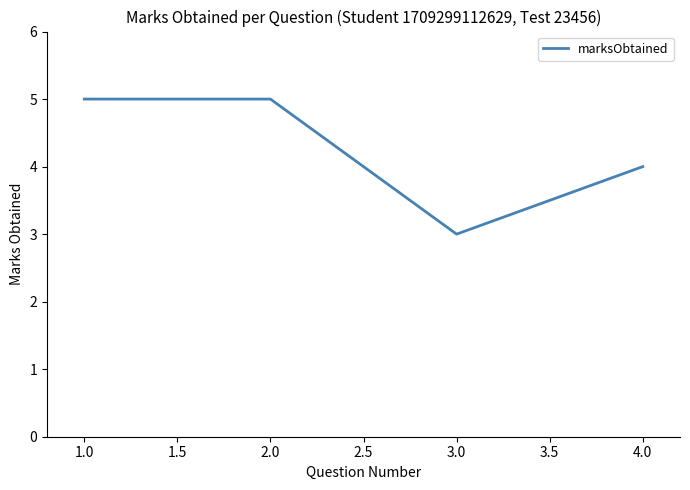

Between 4.0 and 2.0, which is larger?

2.0